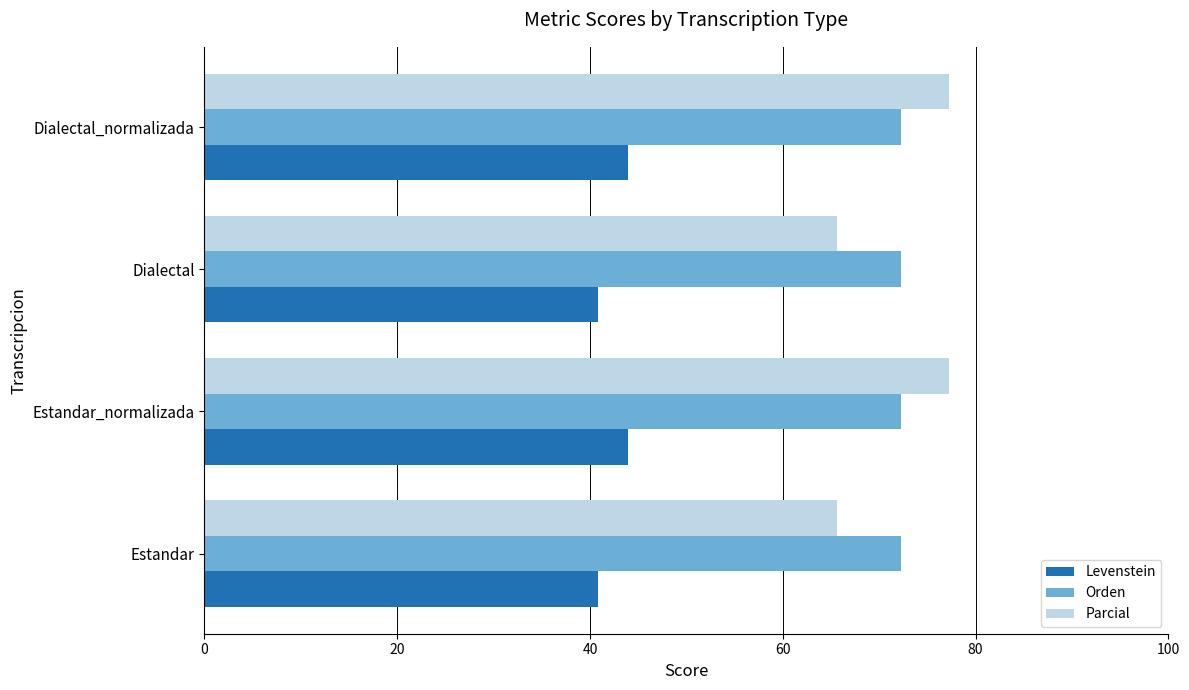

Which series has the largest total across all categories?

Orden